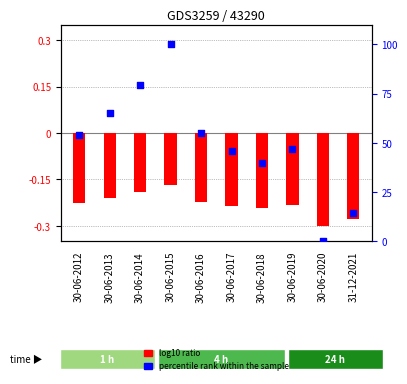

Is the value of percentile rank within the sample at 30-06-2015 greater than the value of log10 ratio at 30-06-2017?

Yes